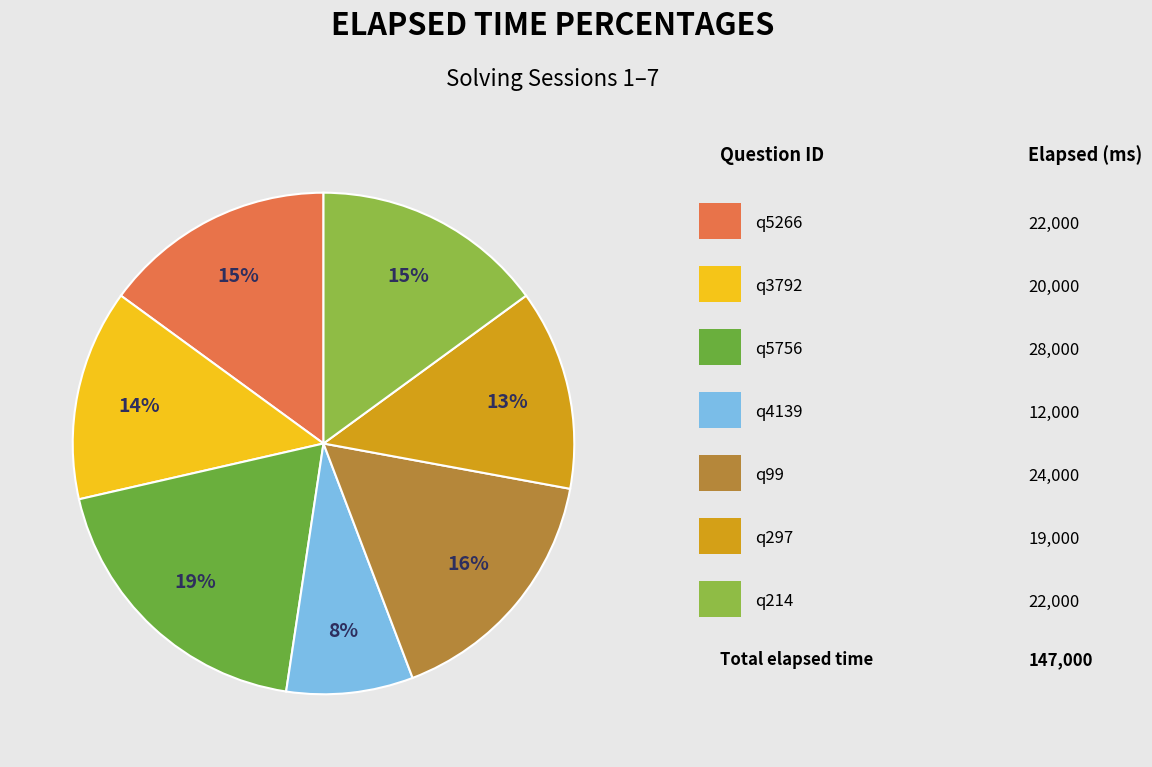

To the nearest percent, what is the difference between the largest and smallest slice percentages?

11%